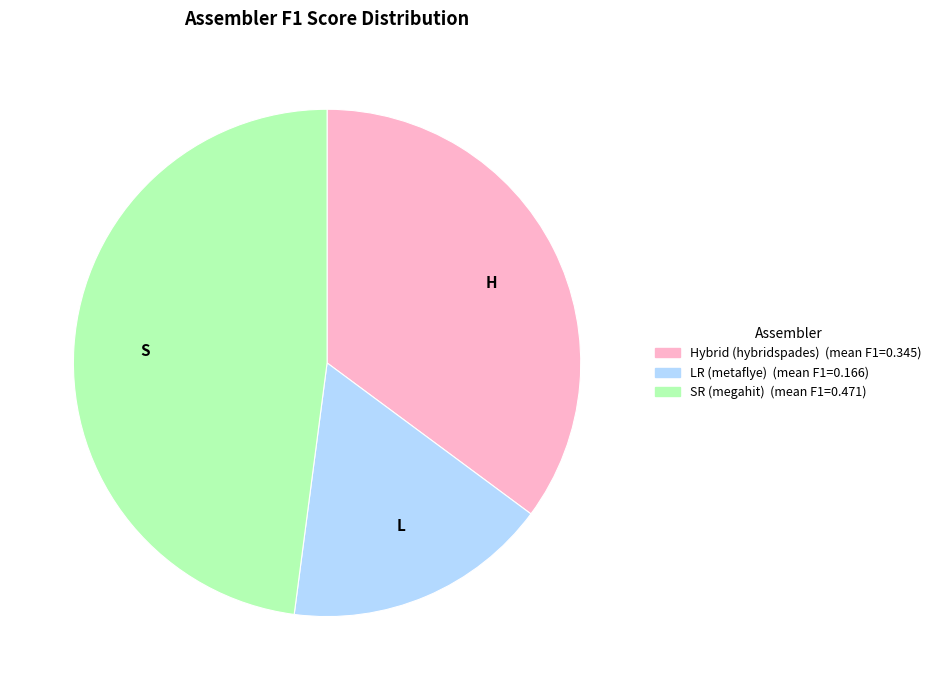

Which has a higher value, SR (megahit) or LR (metaflye)?

SR (megahit)